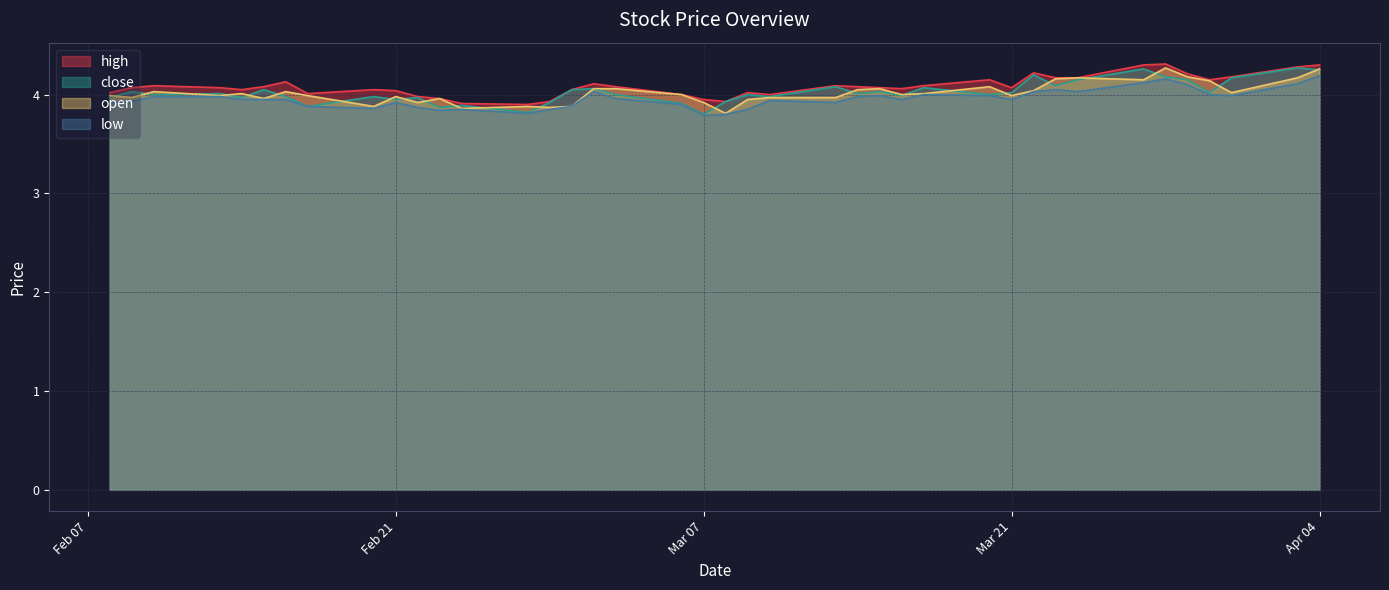

How many interior local valleys does the low series have?

9